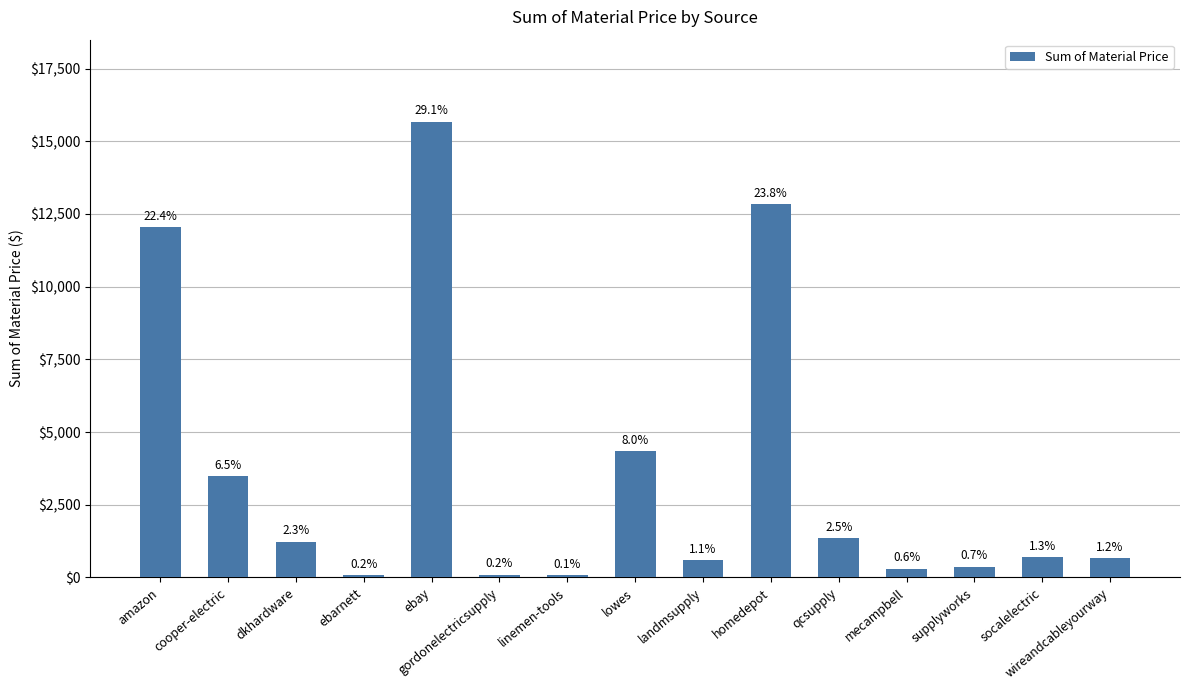

Rank the categories by value from lowest to highest.

linemen-tools, ebarnett, gordonelectricsupply, mecampbell, supplyworks, landmsupply, wireandcableyourway, socalelectric, dkhardware, qcsupply, cooper-electric, lowes, amazon, homedepot, ebay